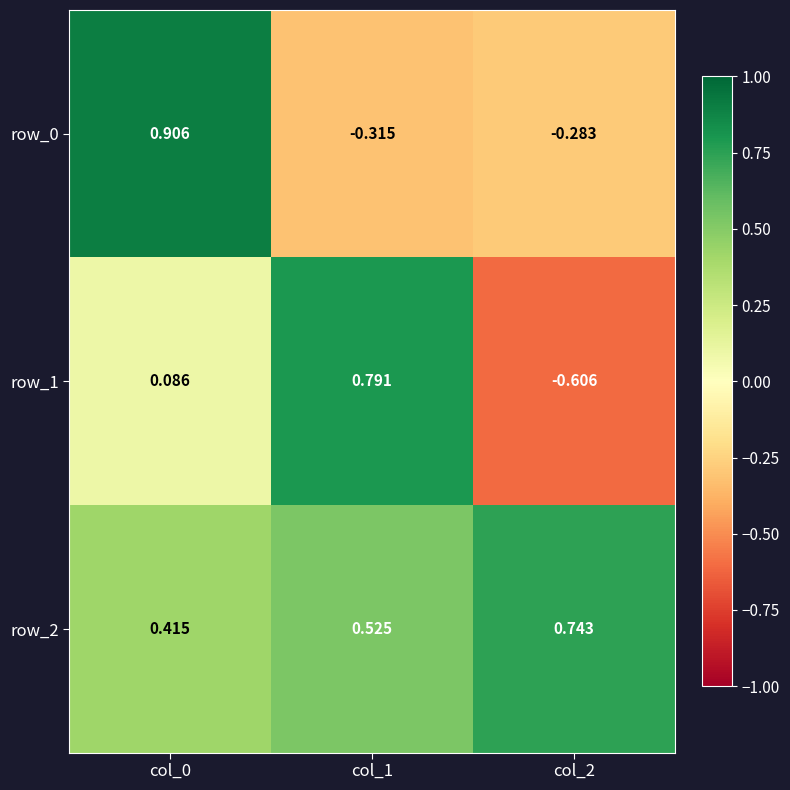

Where is row_2 nearest to the value 0?

col_0